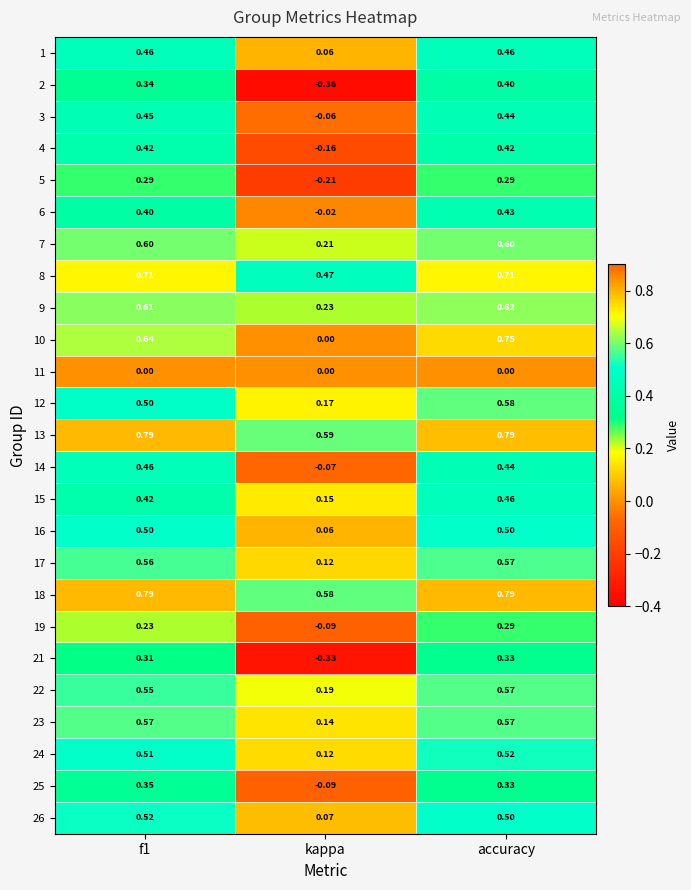

Which category has the highest value in the 10 series?

accuracy